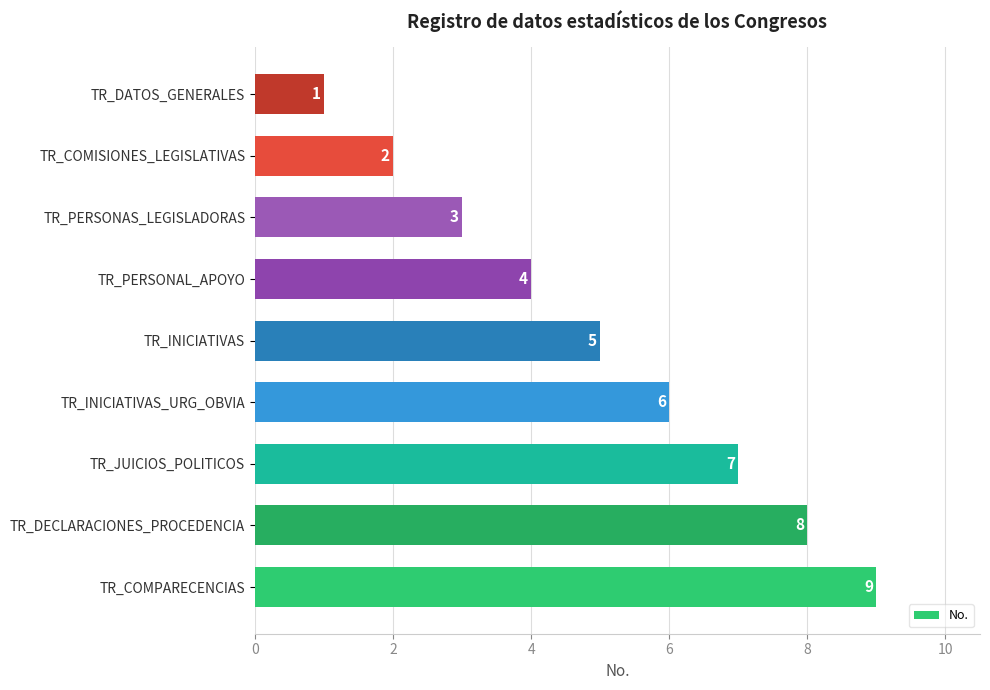

True or false: the data shows 8 at TR_INICIATIVAS_URG_OBVIA.

False